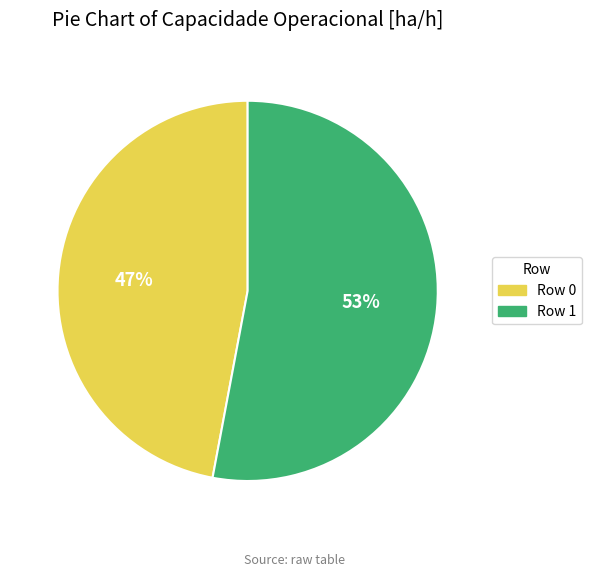

Which has a higher value, Row 0 or Row 1?

Row 1